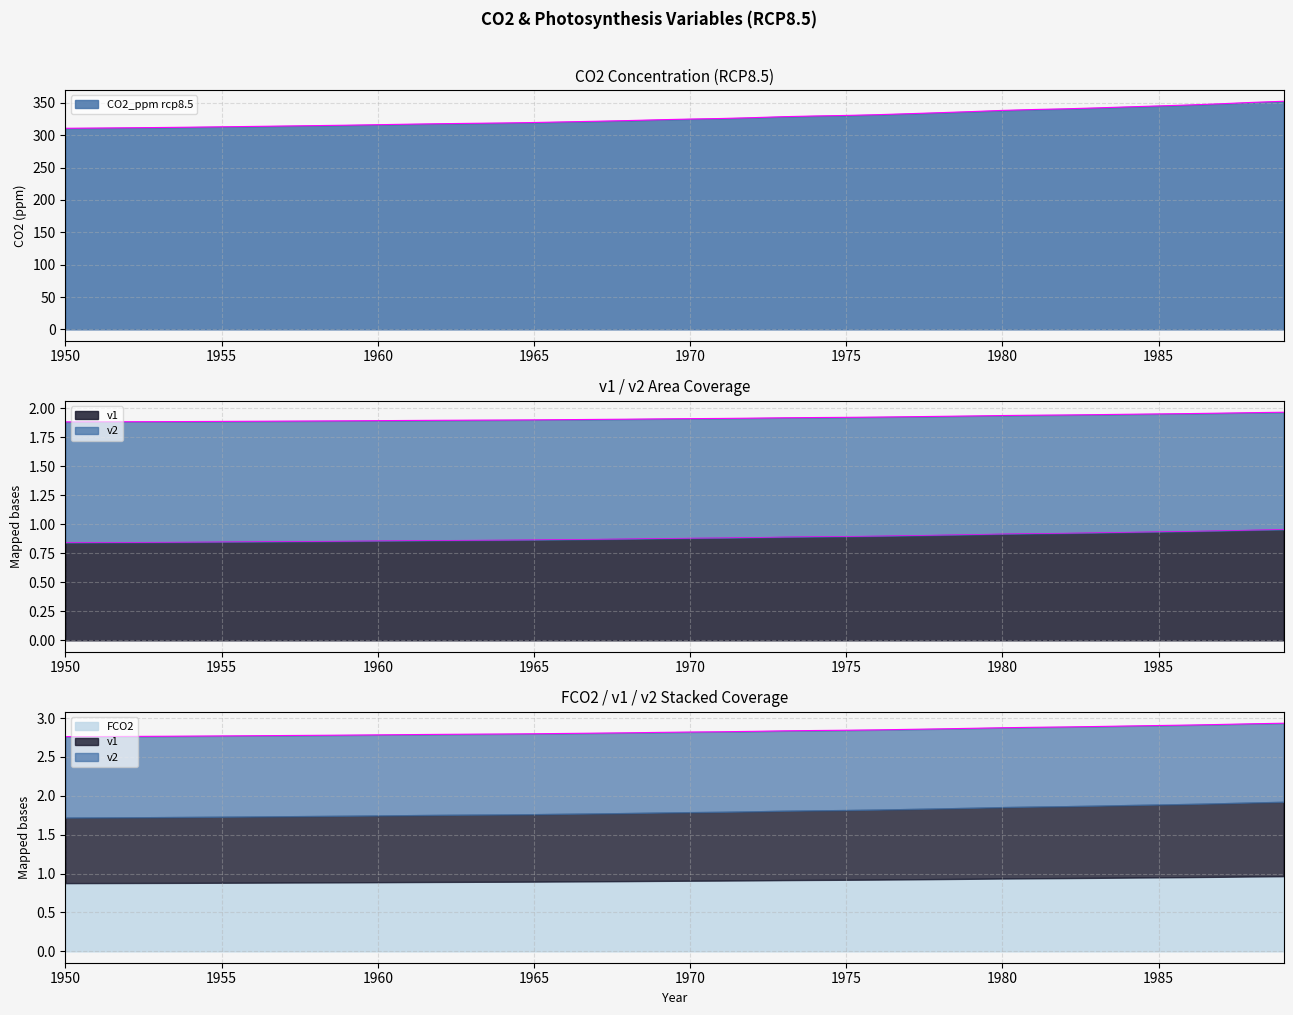

What are all the series names shown in the legend?

CO2_ppm rcp8.5, v1, v2, FCO2